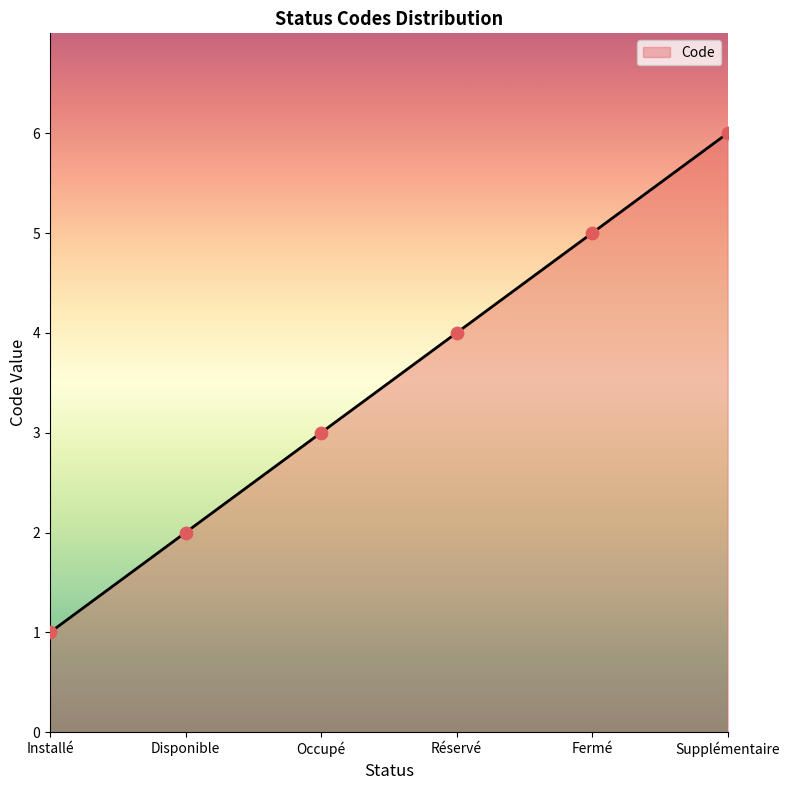

What is the change in value from Réservé to Fermé?

+1